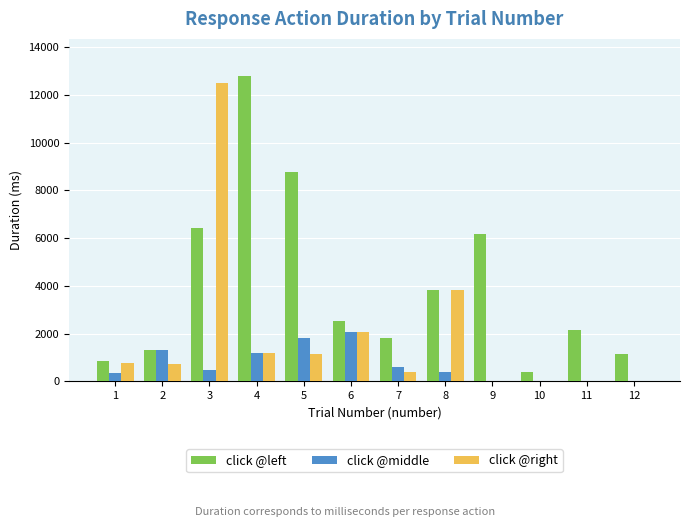

What is the sum of all click @middle values?

8264.0